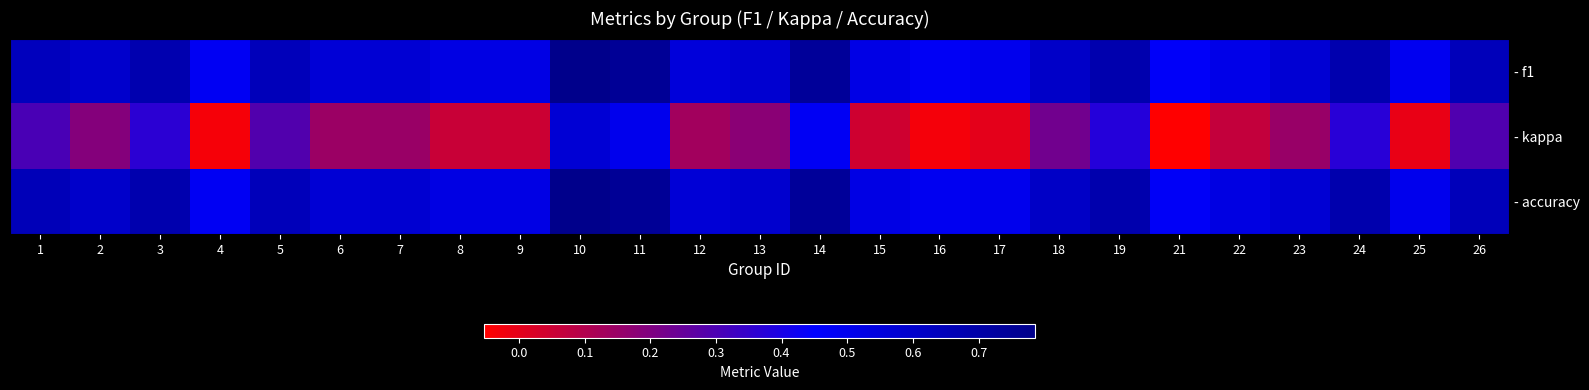

At which category does the chart reach its peak across all series?

10